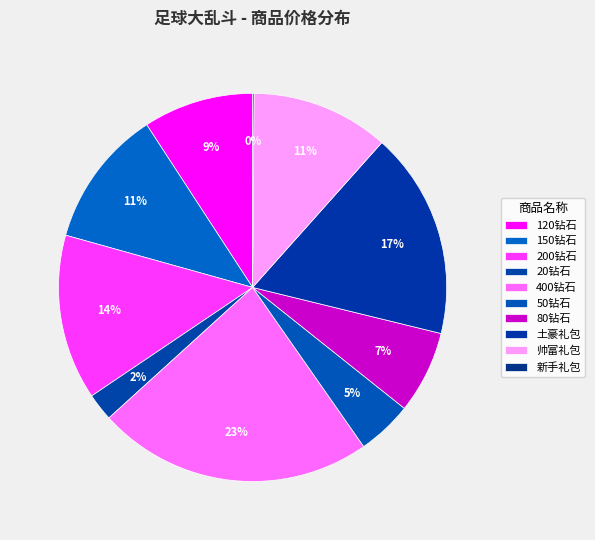

How many slices are in this pie chart?

10